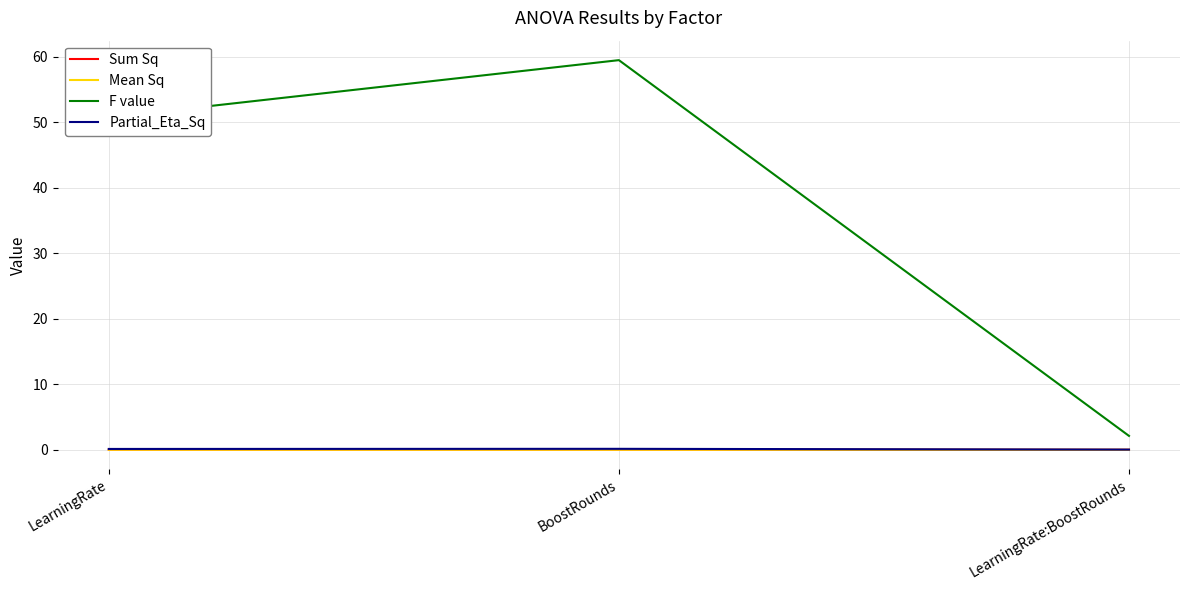

Which category has the highest value across all series?

BoostRounds